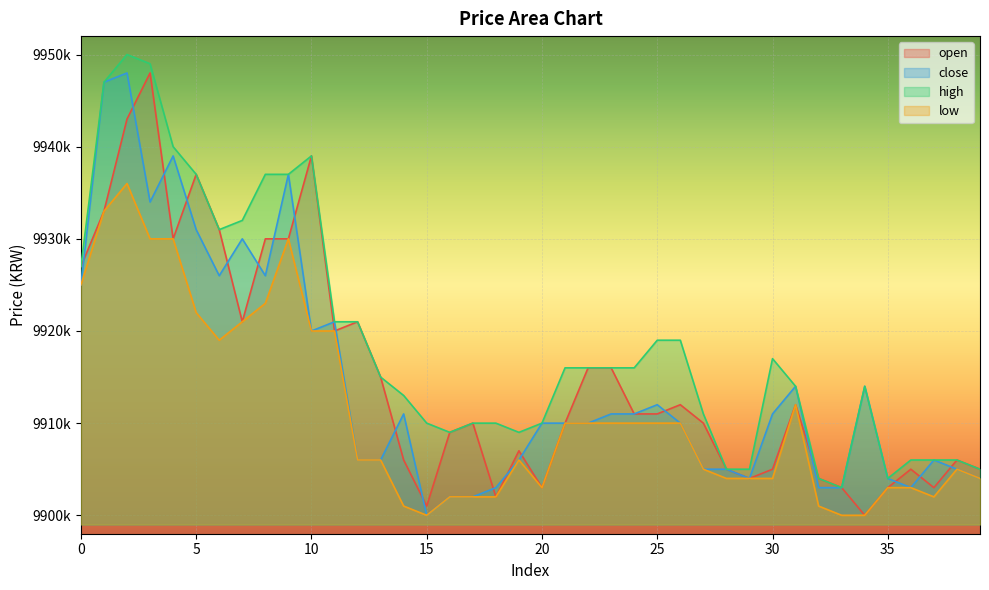

Which category has the lowest value across all series?

34